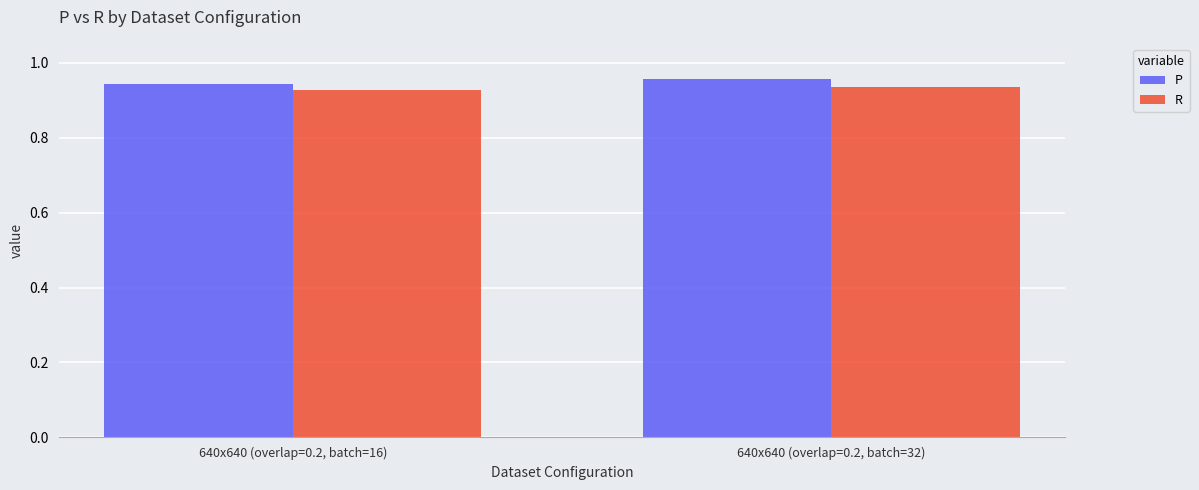

What are all the series names shown in the legend?

P, R